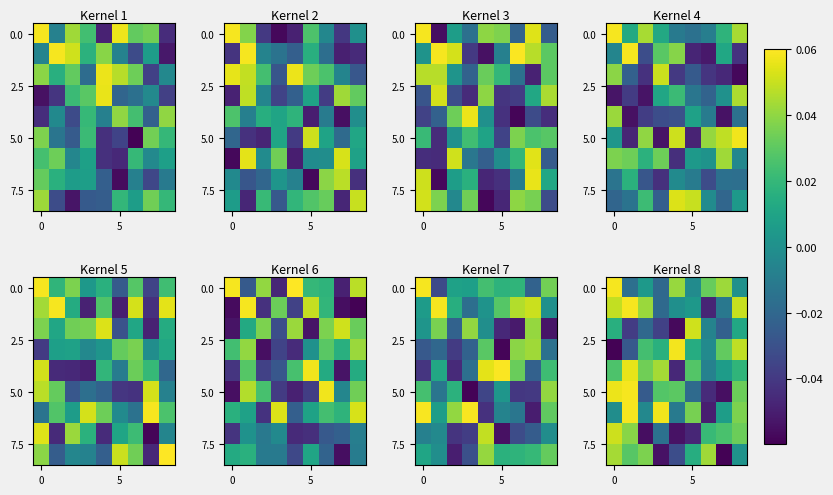

At how many categories does at least one series exceed 0?

9